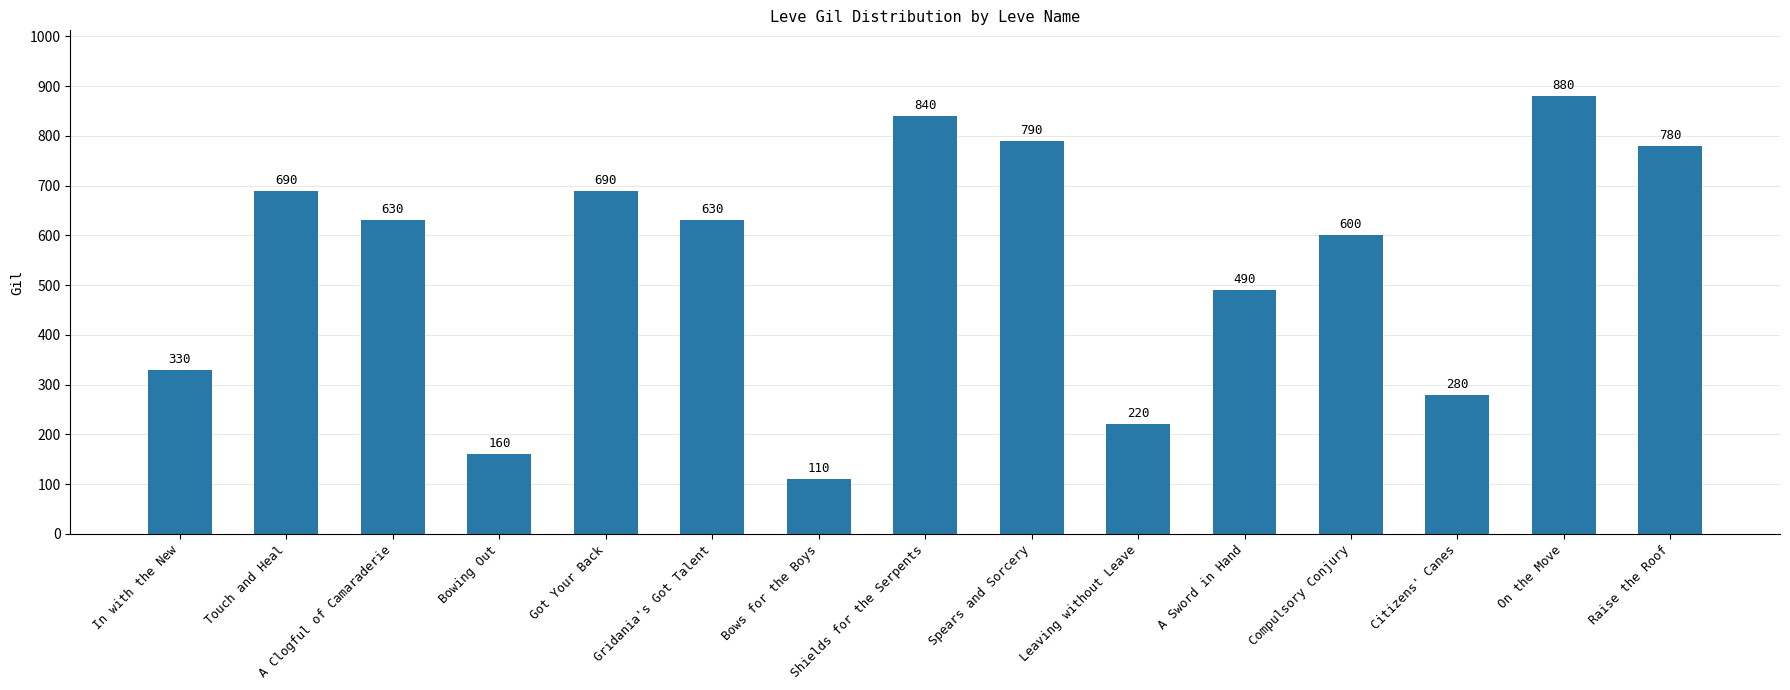

The value at A Clogful of Camaraderie is 630. True or false?

True